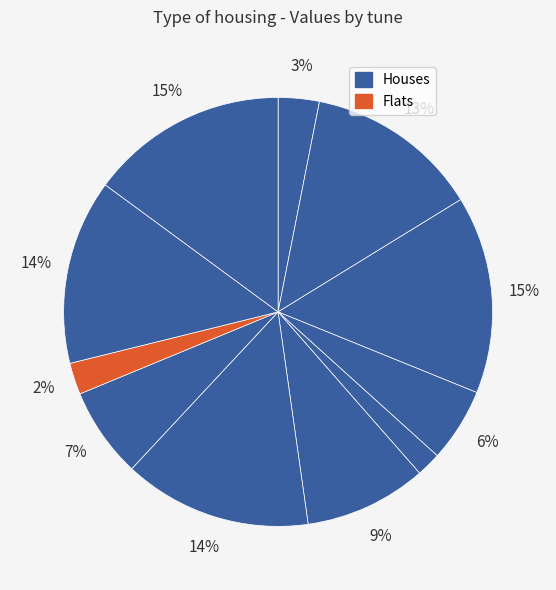

To the nearest percent, what is the difference between the largest and smallest slice percentages?

13%